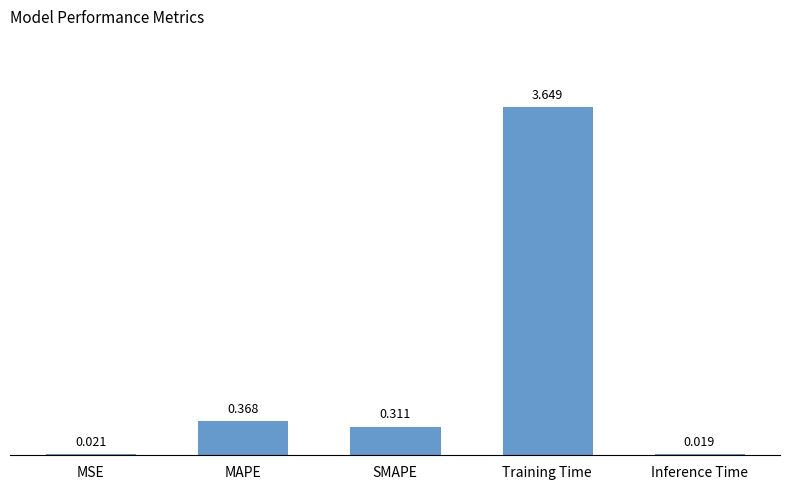

List the labels in order of value, largest first.

Training Time, MAPE, SMAPE, MSE, Inference Time